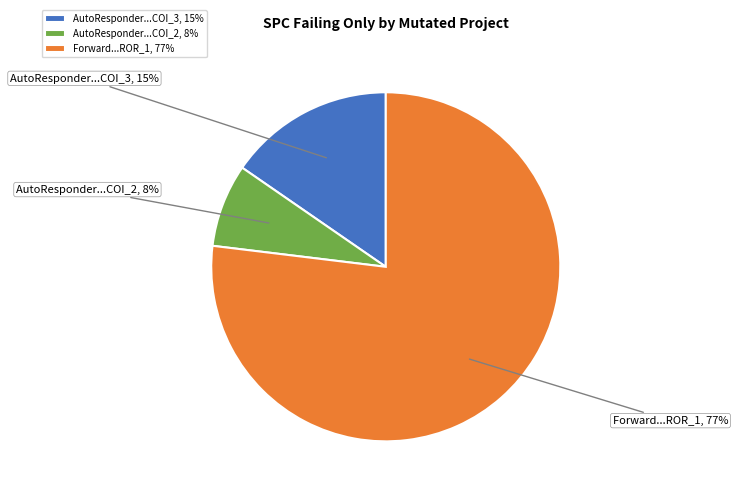

Is the sum of AutoResponder...COI_2, 8% and Forward...ROR_1, 77% greater than half?

Yes